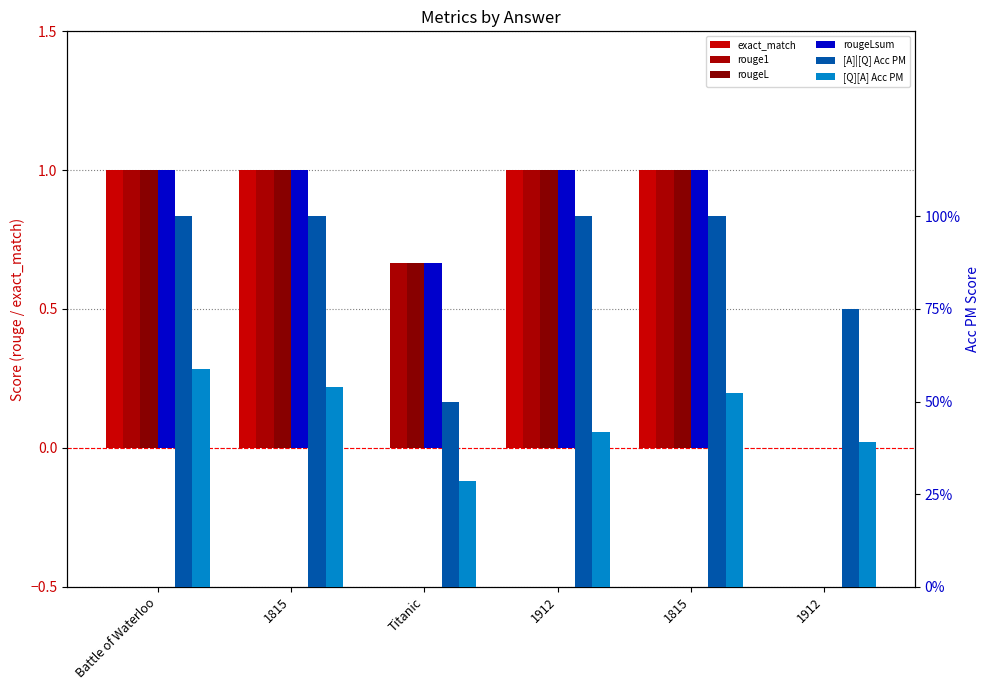

Between 1815 and Battle of Waterloo, which is larger?

1815